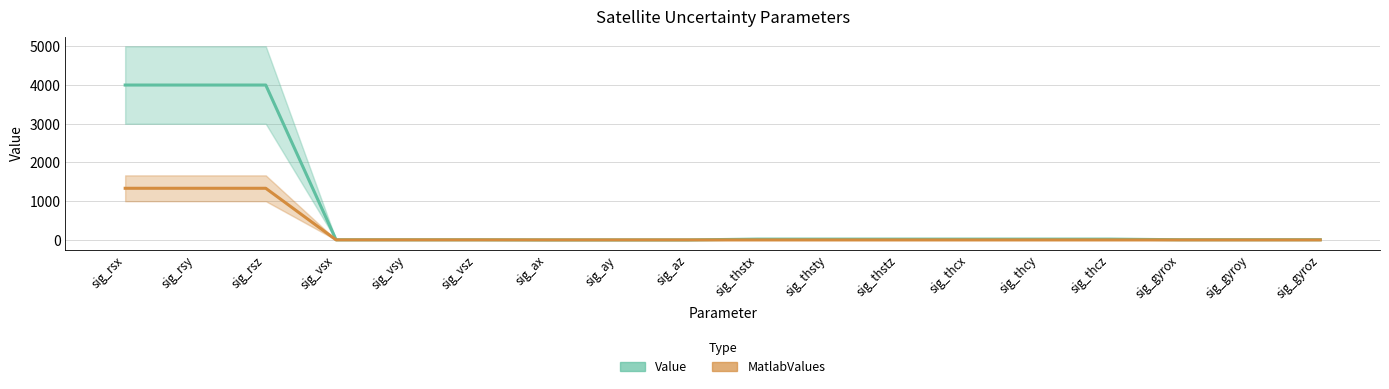

At how many categories does at least one series exceed 3132?

3